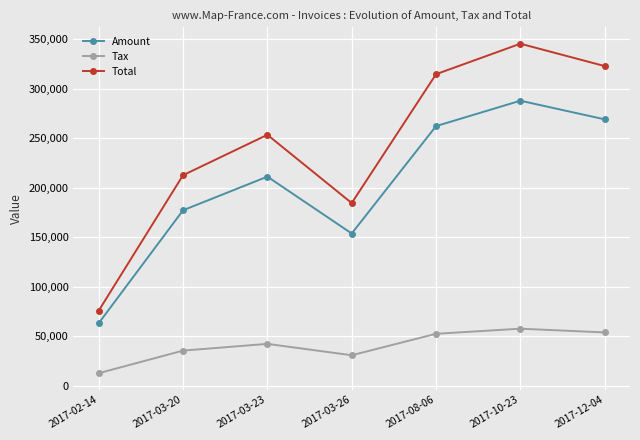

Between 2017-08-06 and 2017-12-04, which series saw the biggest shift?

Total